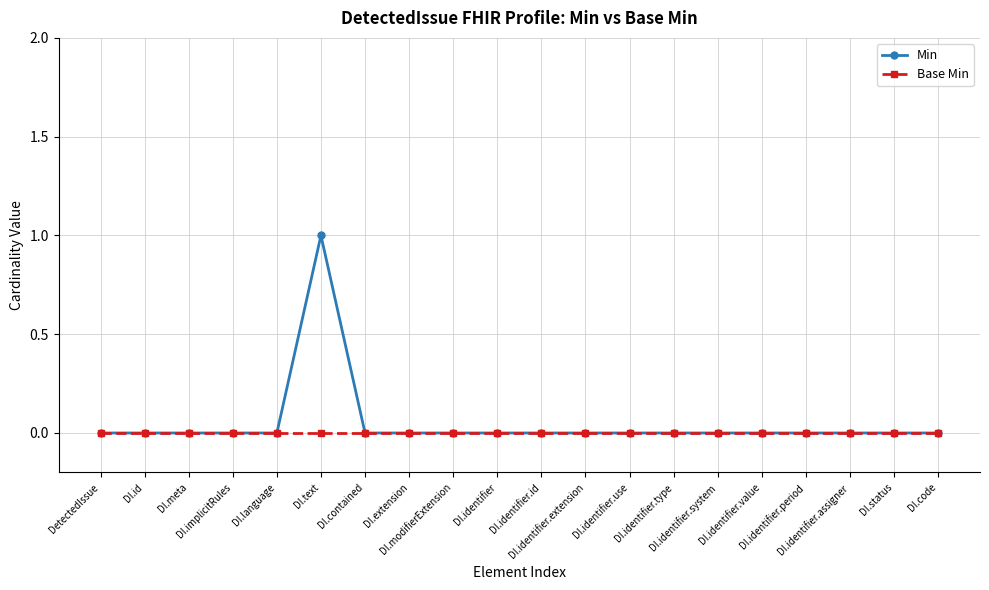

At which category is the sum across all series the highest?

DI.text